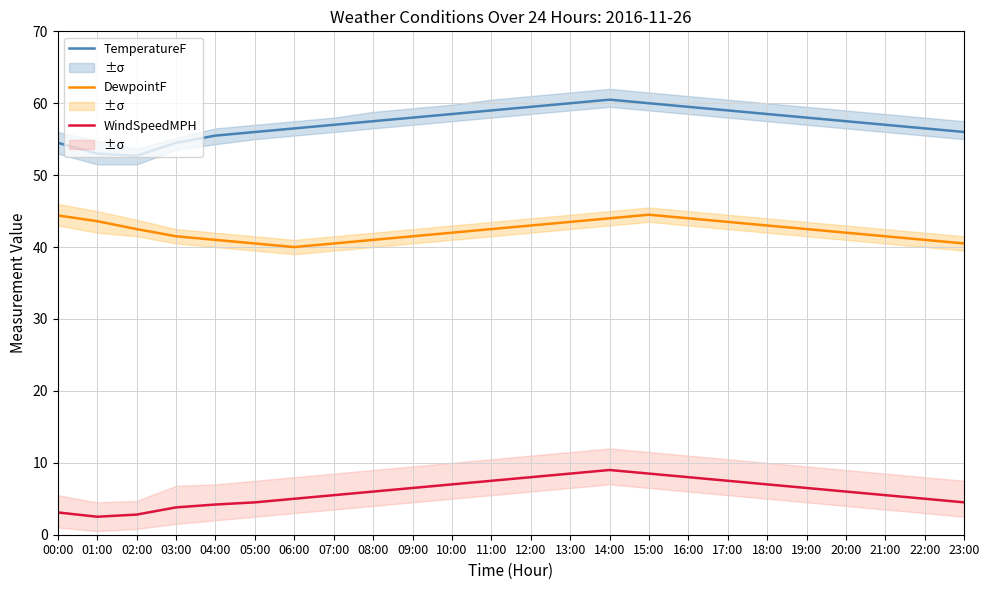

Which series has the widest spread of values?

TemperatureF